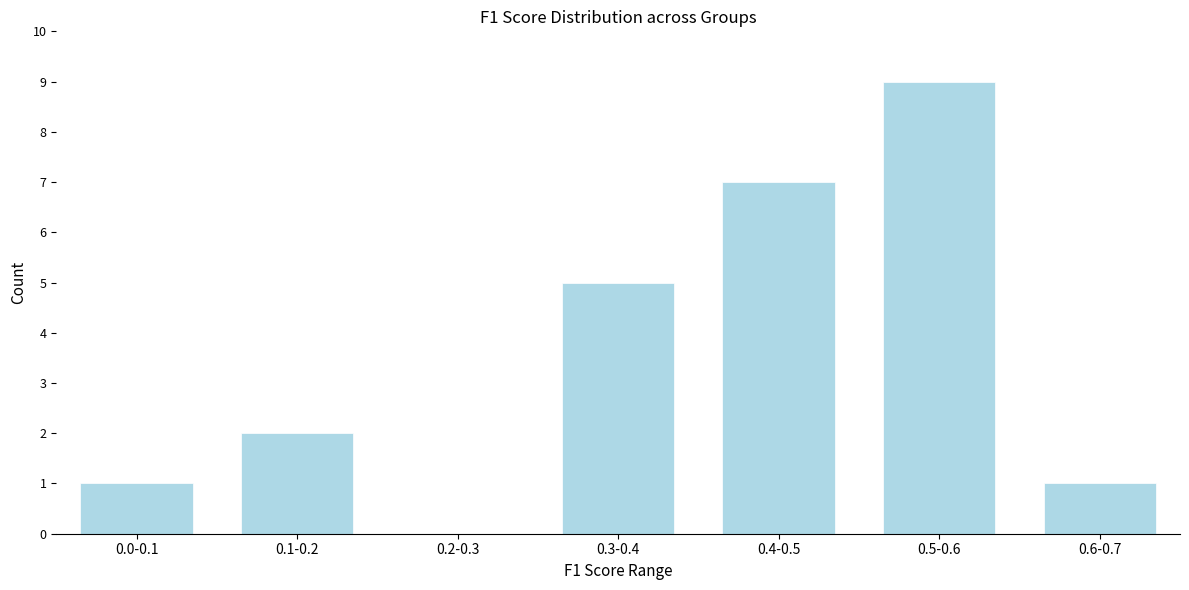

Reading right to left, what are all the values shown in this chart?

0.6-0.7=1	0.5-0.6=9	0.4-0.5=7	0.3-0.4=5	0.2-0.3=0	0.1-0.2=2	0.0-0.1=1